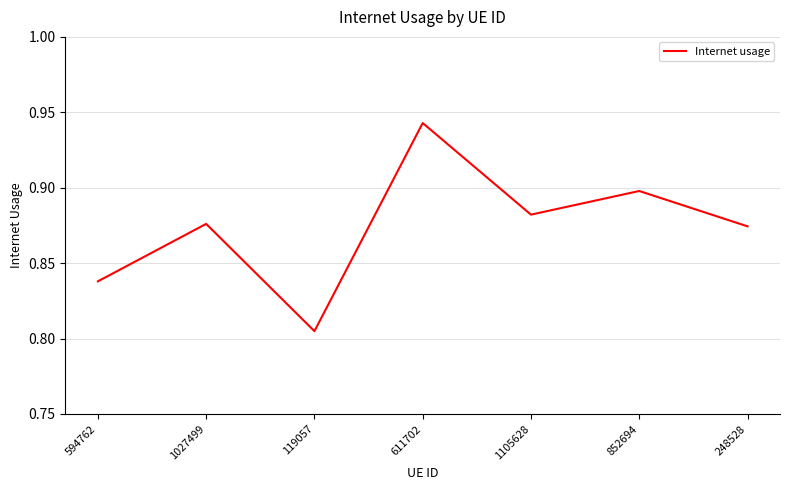

Which has a higher value, 594762 or 1105628?

1105628